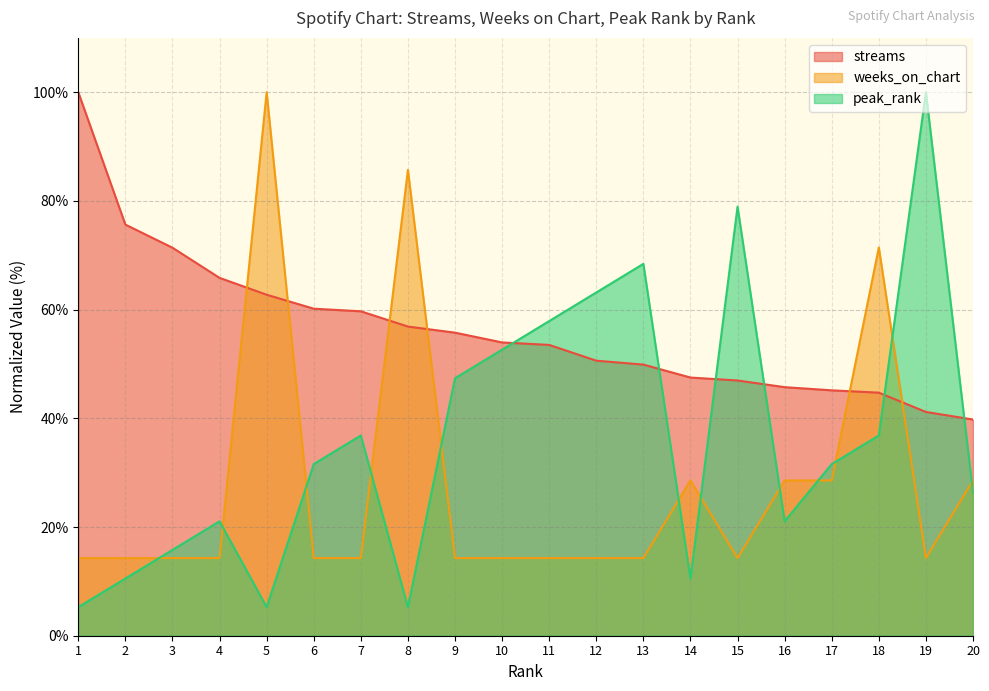

What are all the series names shown in the legend?

streams, weeks_on_chart, peak_rank